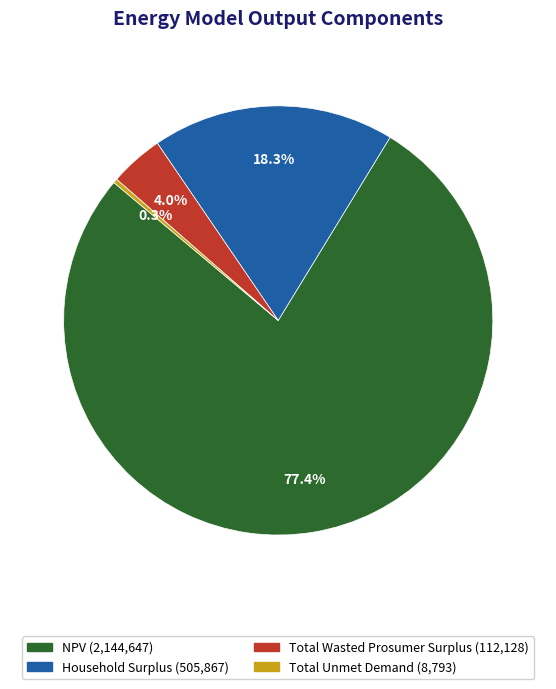

Does any single category account for the majority?

Yes